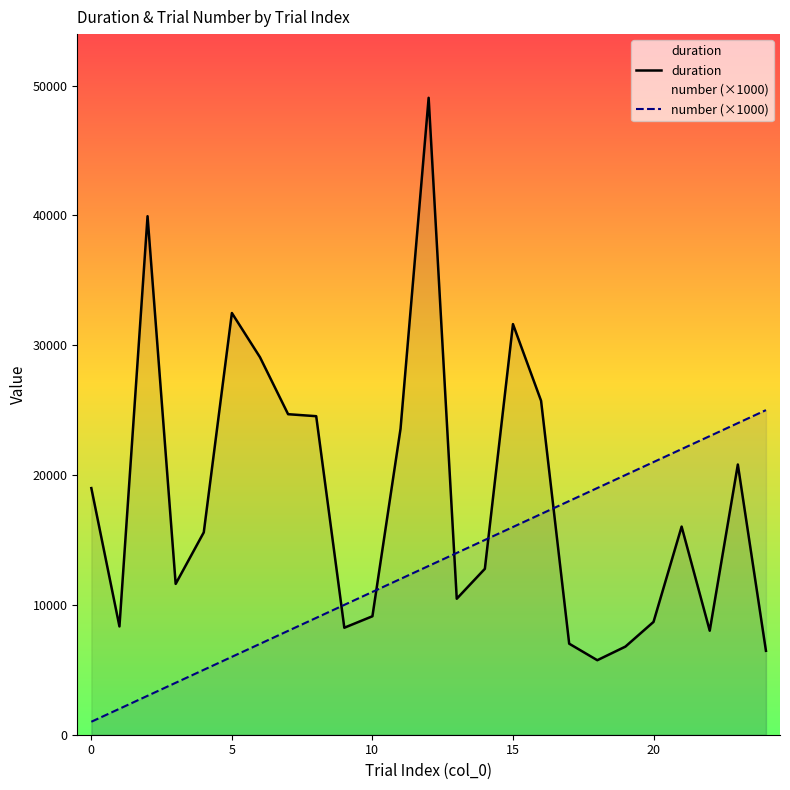

Reading right to left, transcribe all the data shown in this chart.

duration: 6463.2	20812.6	8011.3	16029.2	8688.6	6786.8	5739.1	7012.4	25718.2	31624.1	12779.0	10473.4	49054.9	23564.9	9124.1	8240.8	24533.1	24686.6	29074.4	32480.4	15584.4	11615.2	39935.6	8340.2	18993.8
number (×1000): 25000.0	24000.0	23000.0	22000.0	21000.0	20000.0	19000.0	18000.0	17000.0	16000.0	15000.0	14000.0	13000.0	12000.0	11000.0	10000.0	9000.0	8000.0	7000.0	6000.0	5000.0	4000.0	3000.0	2000.0	1000.0